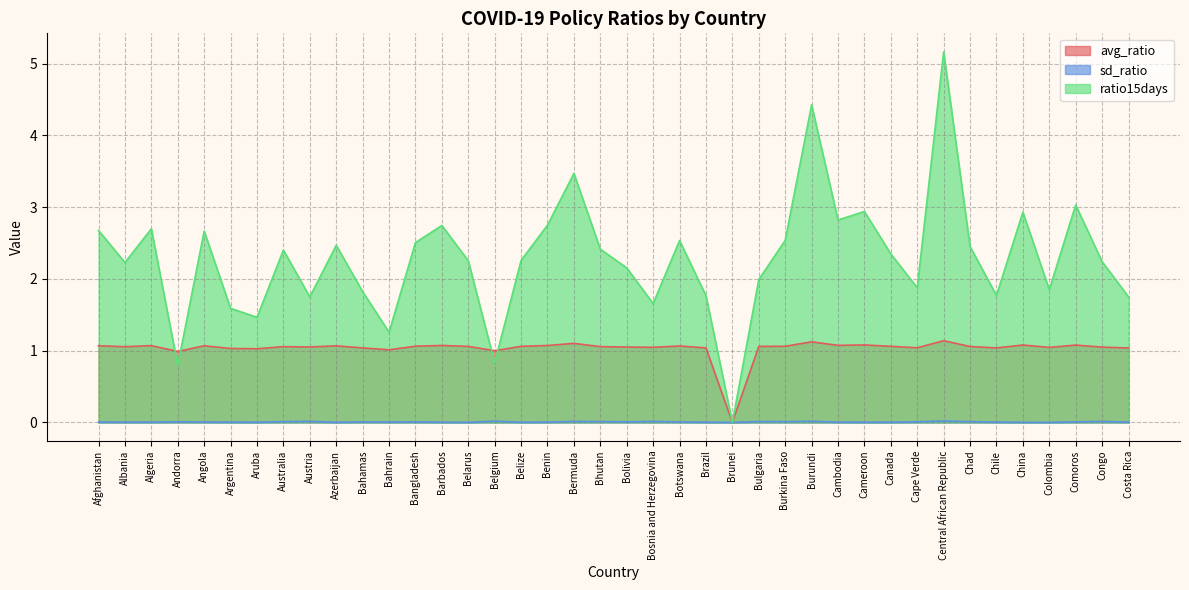

How many lines are shown in the chart?

3